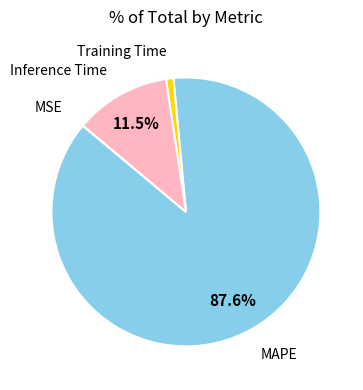

Do MAPE and Training Time together represent more than half of the pie?

Yes